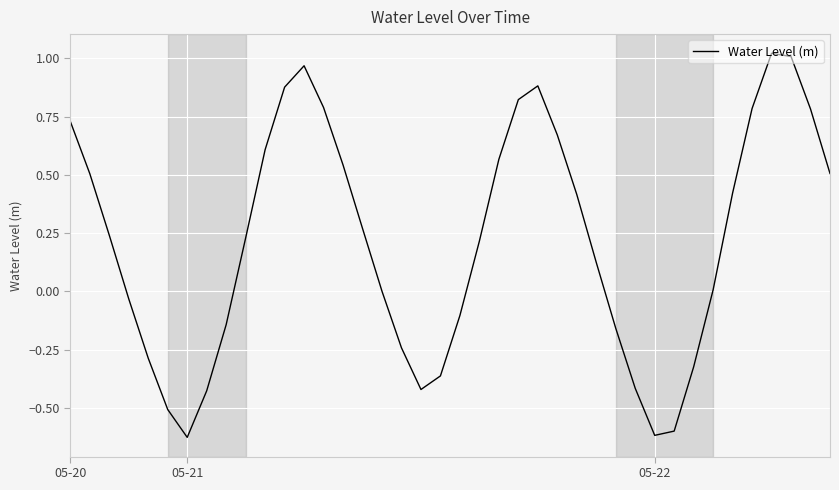

What is the difference between the maximum and minimum values?

1.6